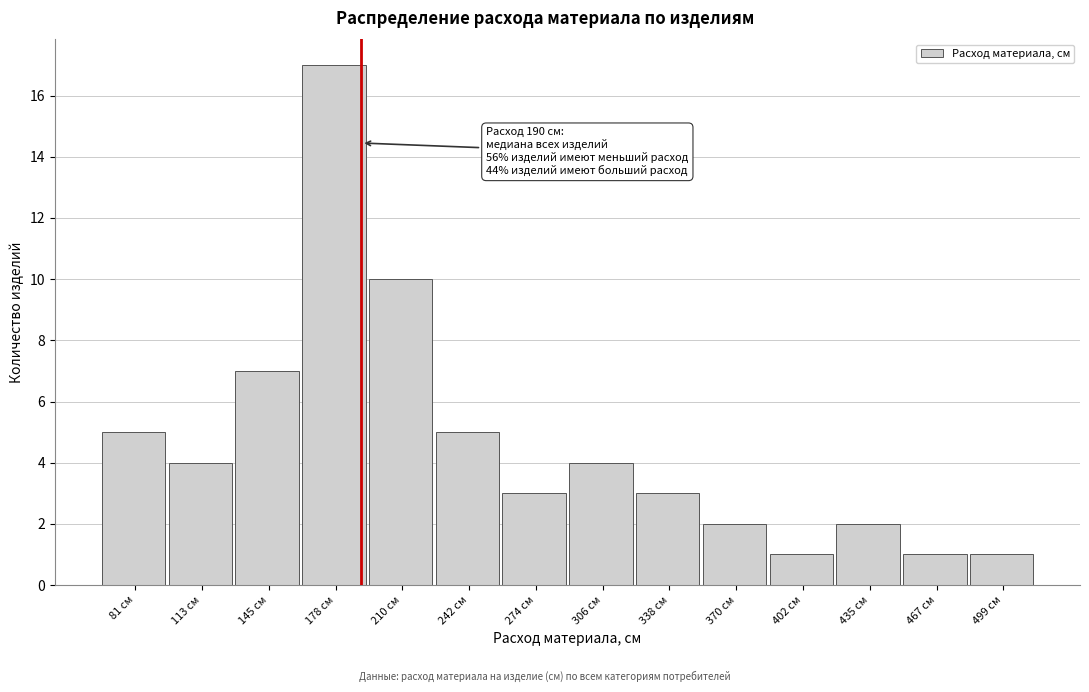

Over which range of the x-axis is the bar tallest?

160 to 195